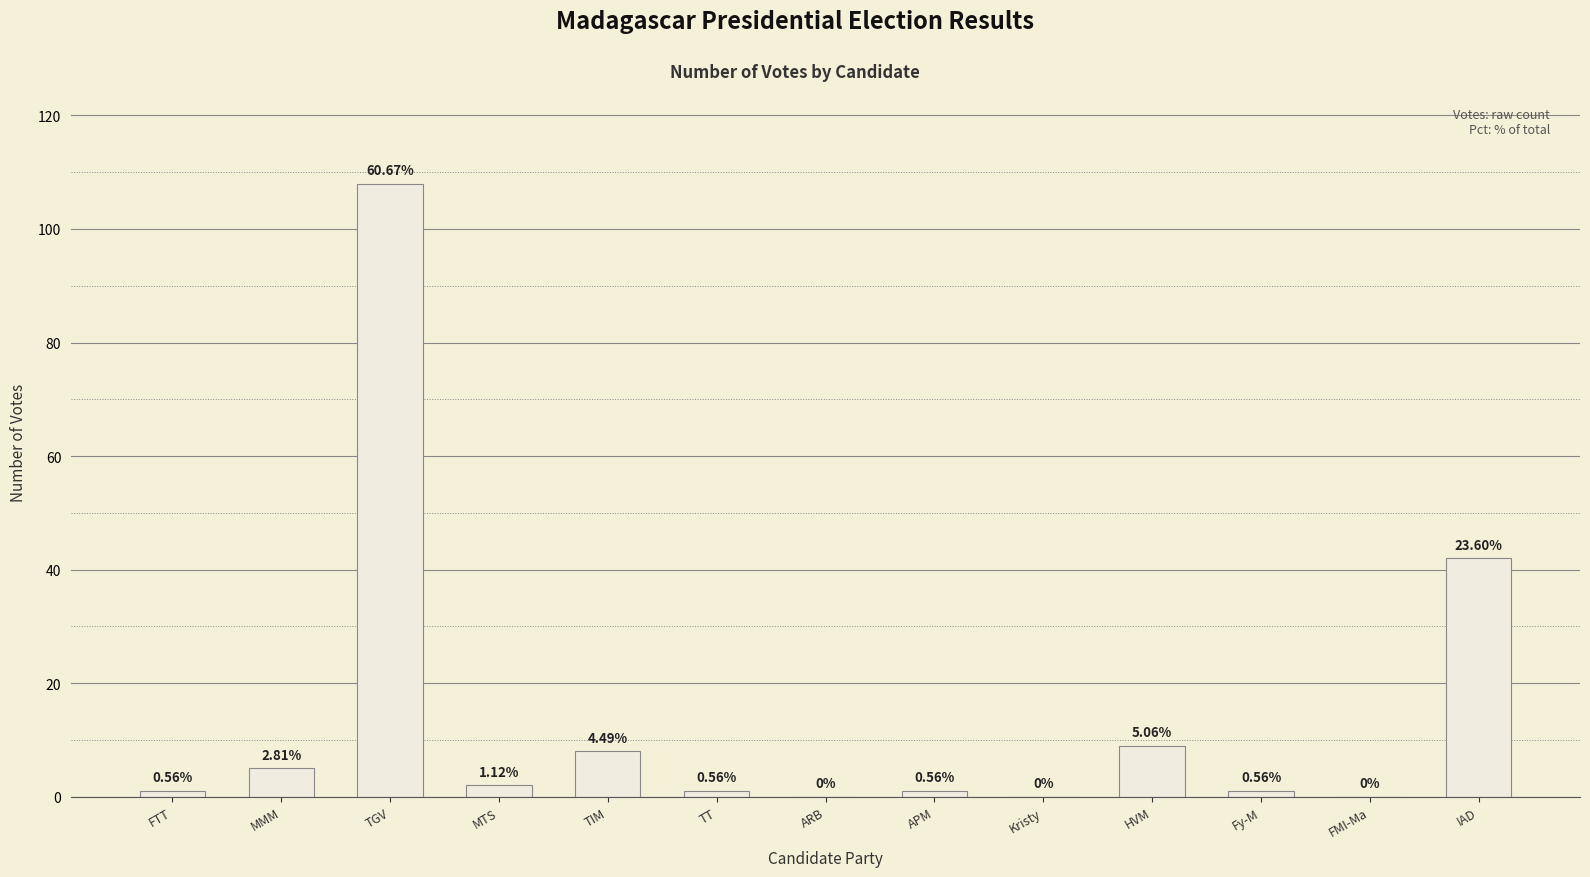

Are the bars horizontal?

No